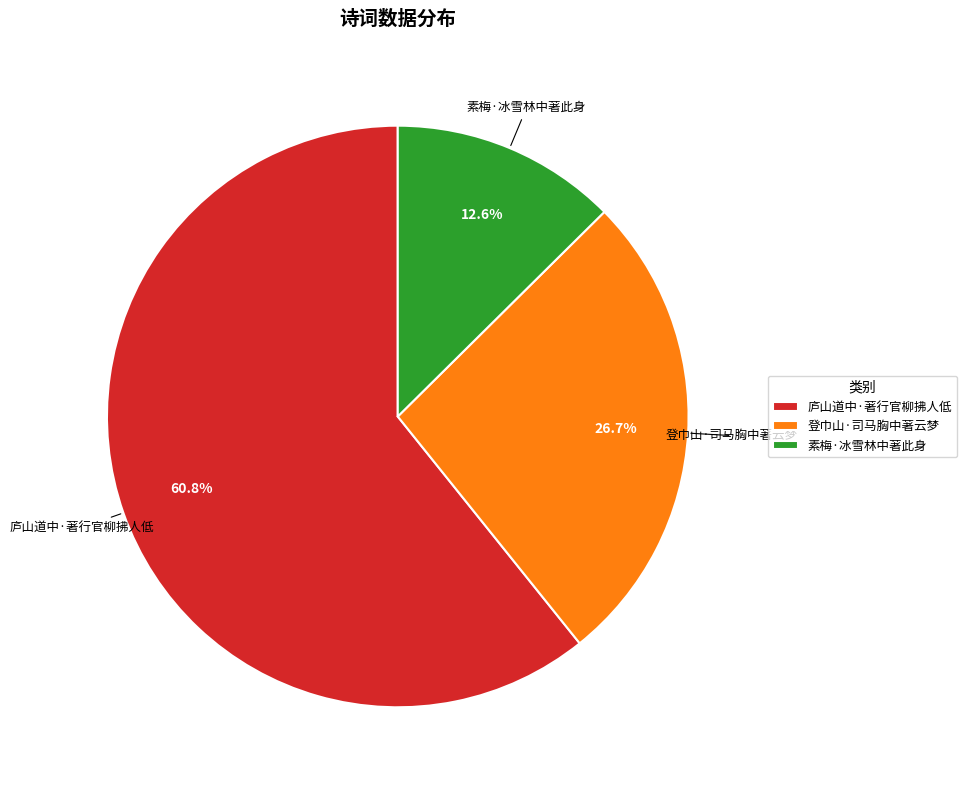

The 登巾山·司马胸中著云梦 slice represents 27% of the pie. True or false?

True